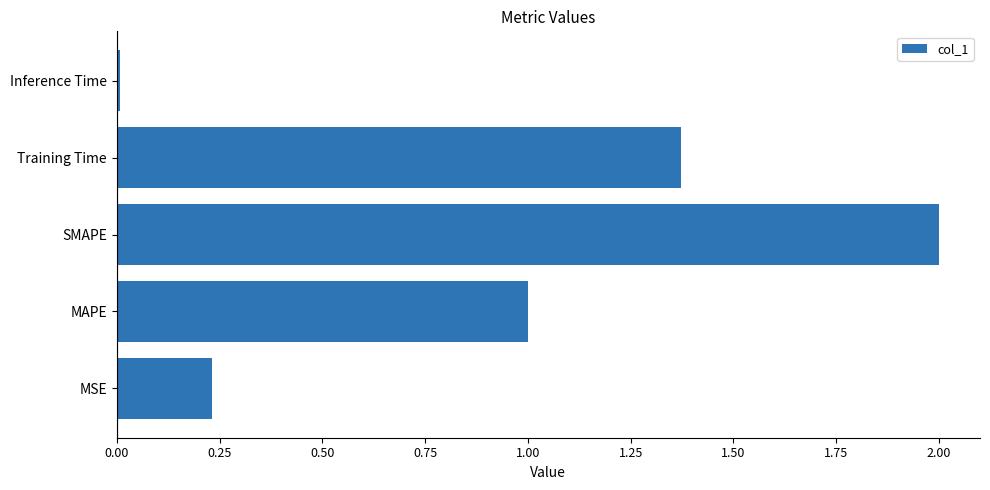

Between MSE and Inference Time, which is larger?

MSE